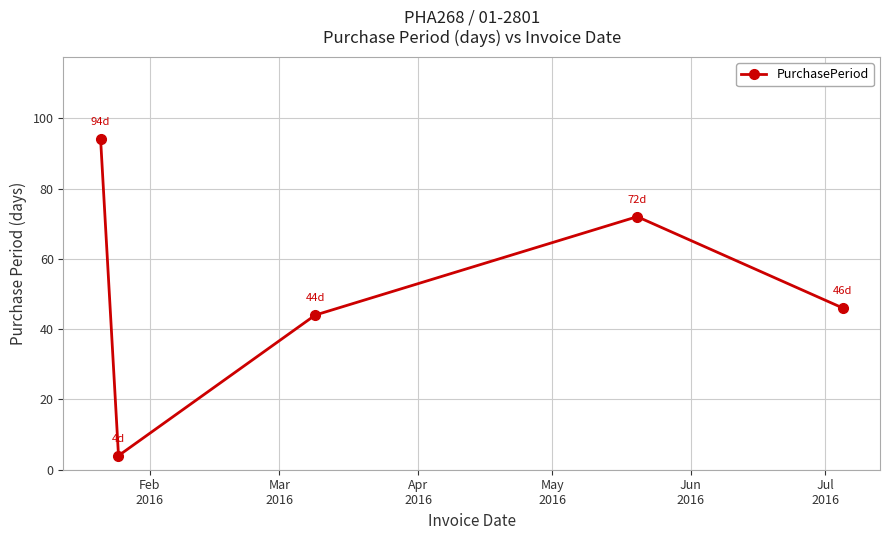

Reading right to left, what are all the values shown in this chart?

46	72	44	4	94